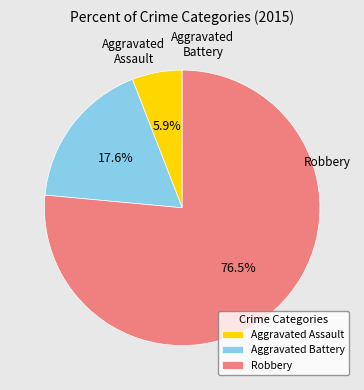

To the nearest percent, what is the average slice percentage?

33%